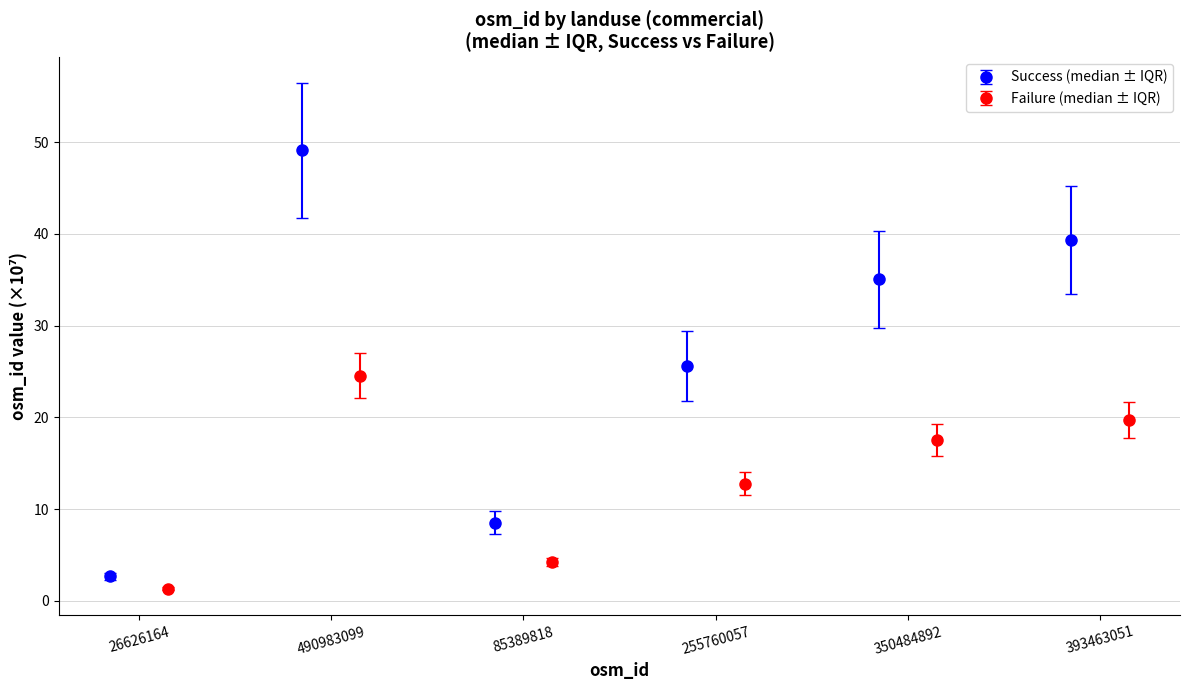

What is the value of the Success (median ± IQR) point at the 4th from the left?

25.6